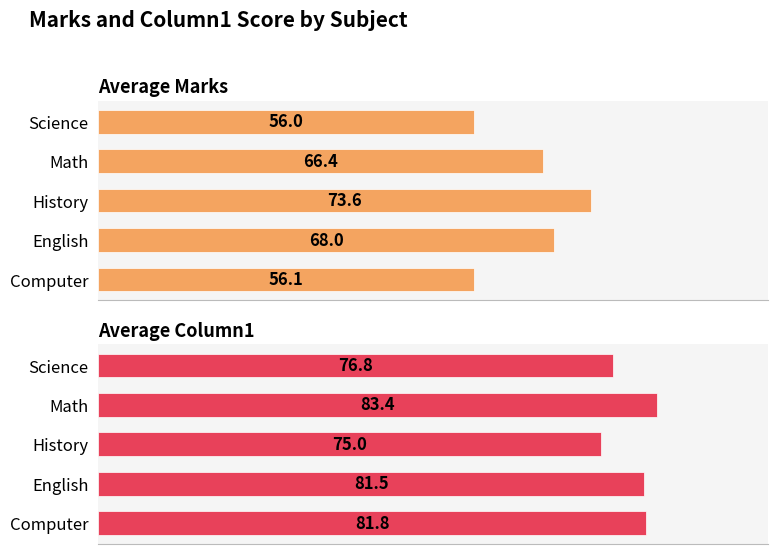

At how many categories does at least one series exceed 76?

4